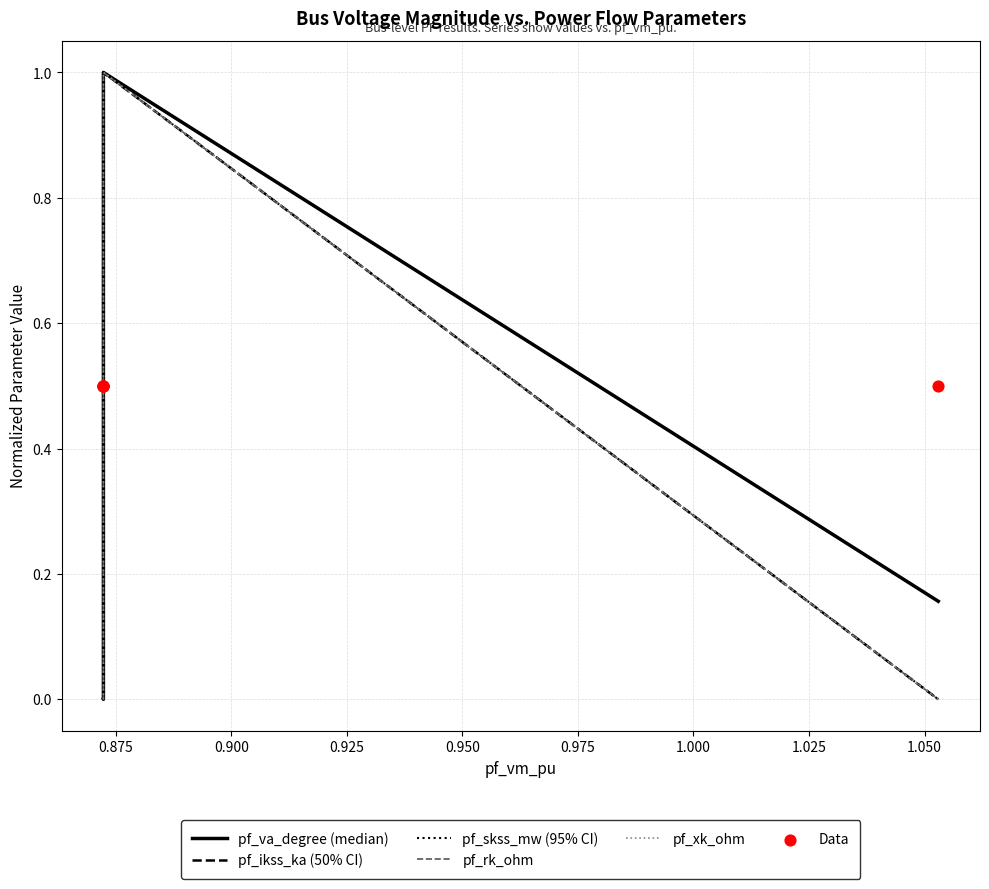

Which series has the largest total across all categories?

Data